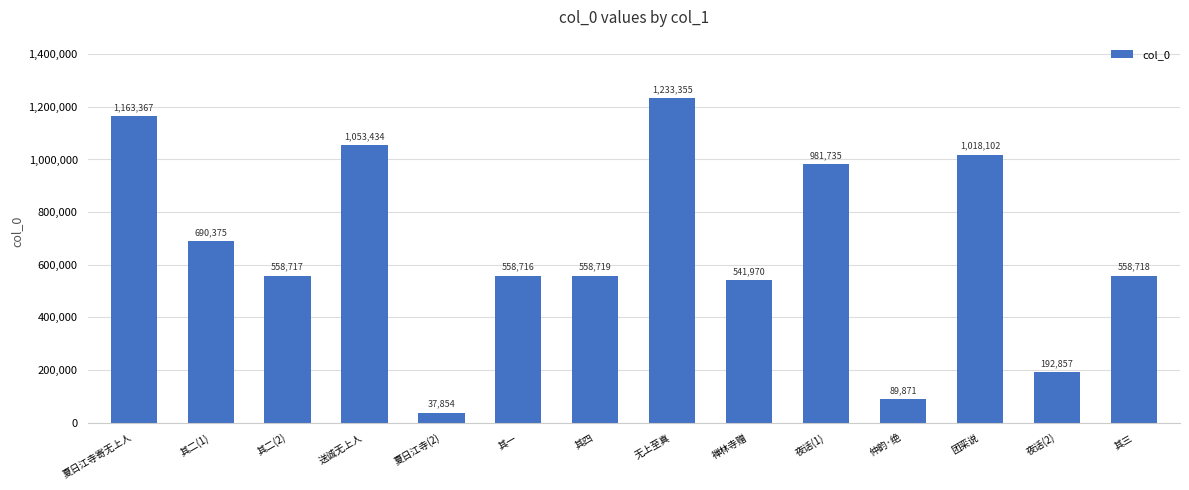

Reading right to left, what are all the values shown in this chart?

558718	192857	1018102	89871	981735	541970	1233355	558719	558716	37854	1053434	558717	690375	1163367